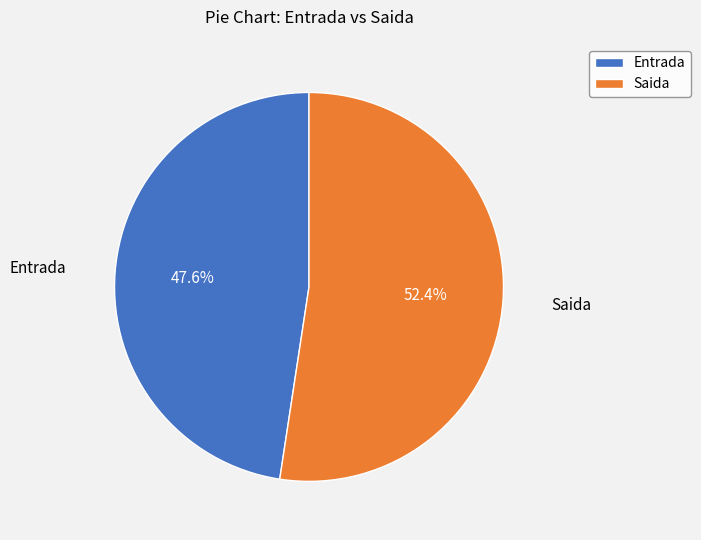

What percentage is NOT represented by Saida?

47.6%